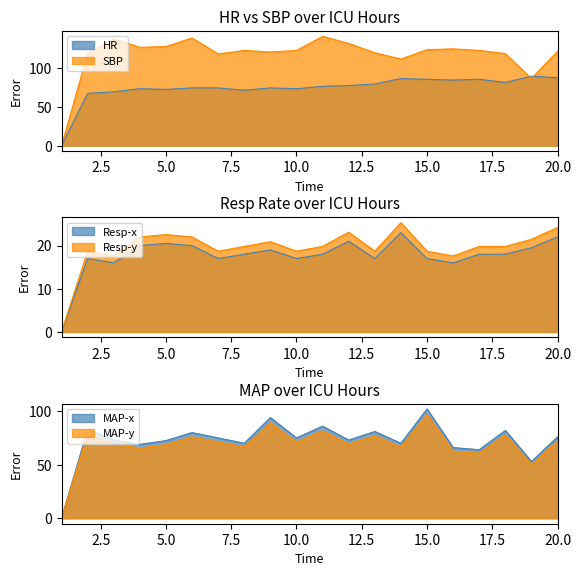

True or false: Resp and HR intersect in this chart.

False